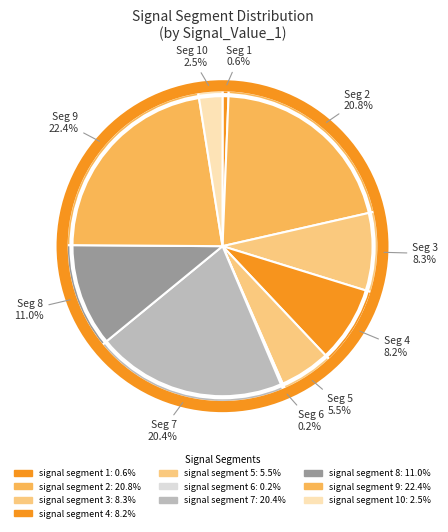

How many segments does this pie chart have?

10